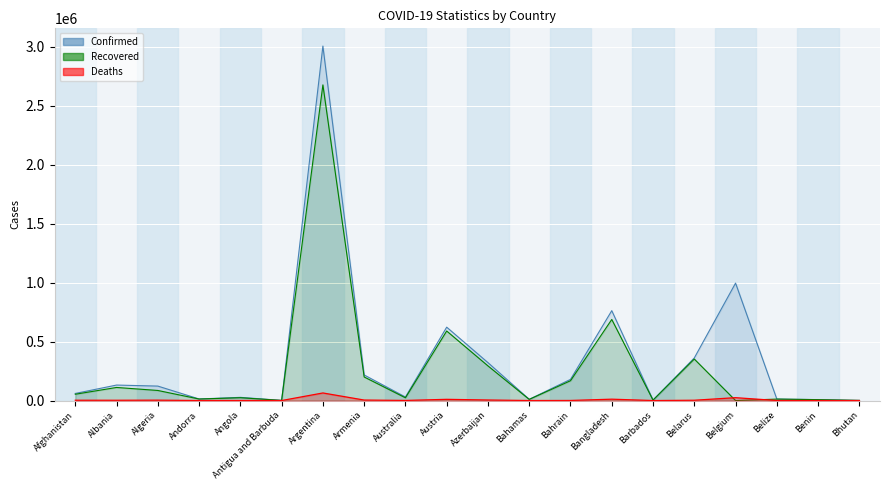

At which category does Recovered reach its first local peak?

Albania